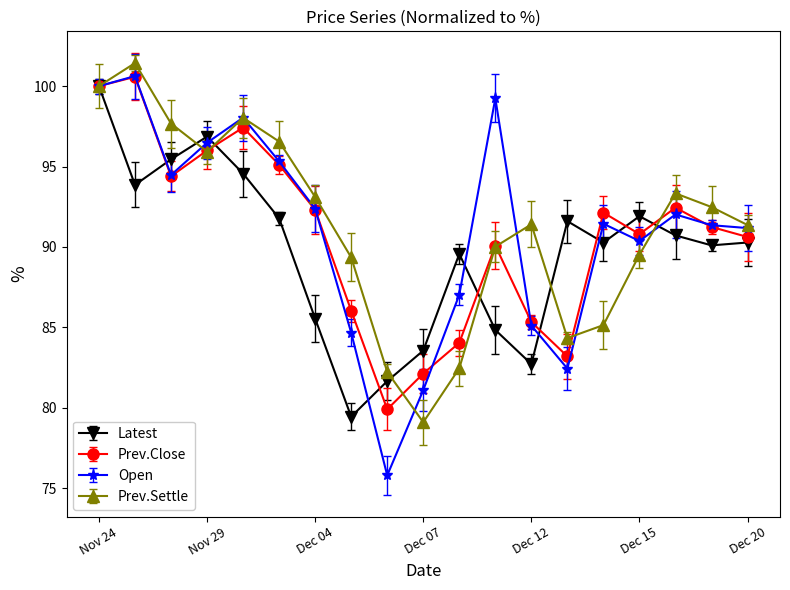

List the series in order of their overall mean, lowest first.

Latest, Prev.Close, Open, Prev.Settle